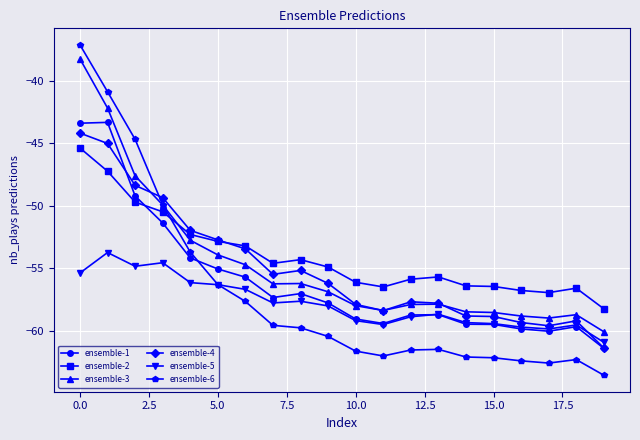

Which series has the widest spread of values?

ensemble-6